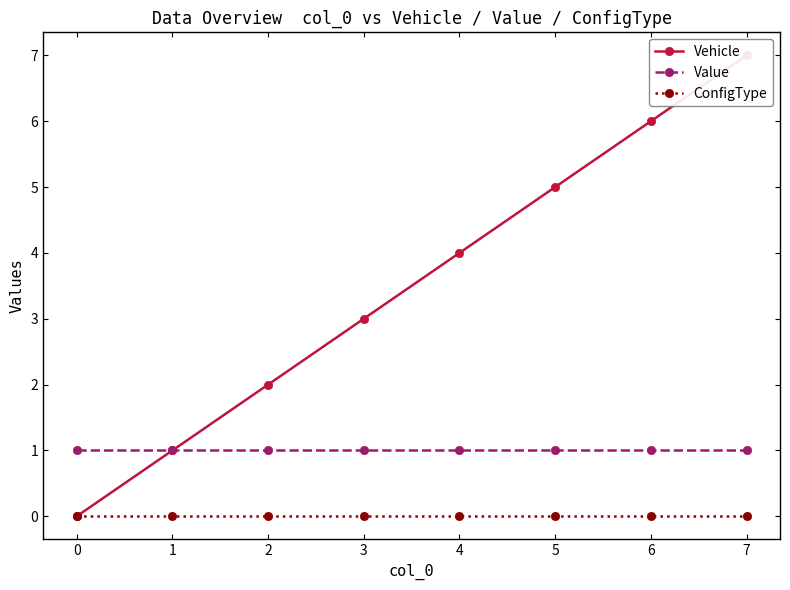

What is the value of the Value point at the 6th from the left?

1